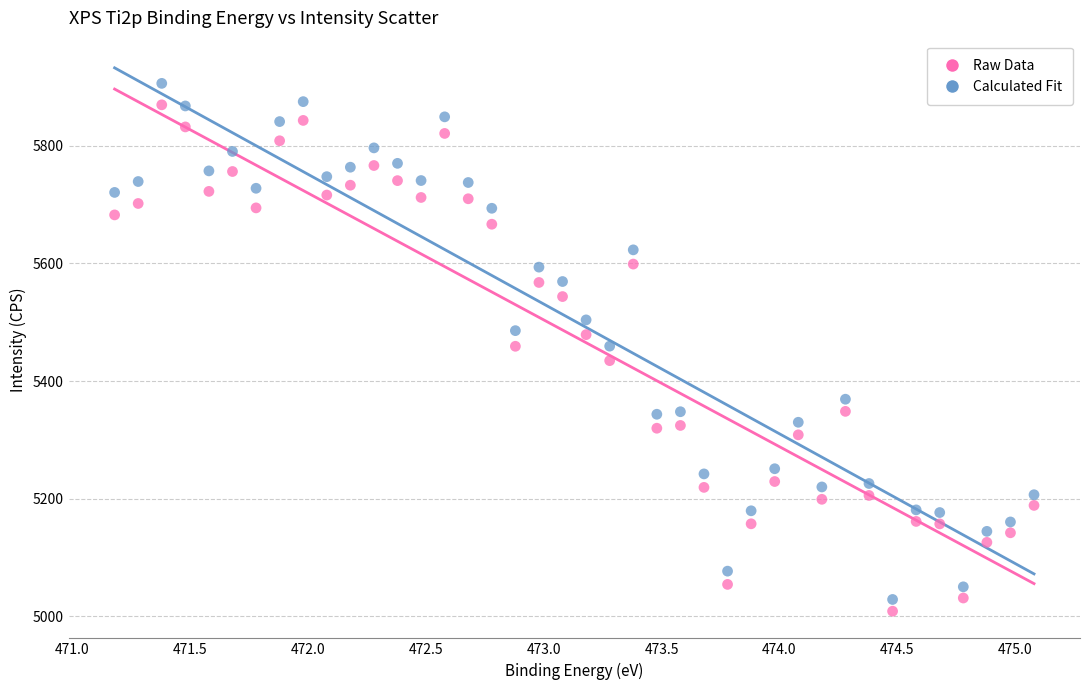

Which series has the widest spread of Y values?

Calculated Fit